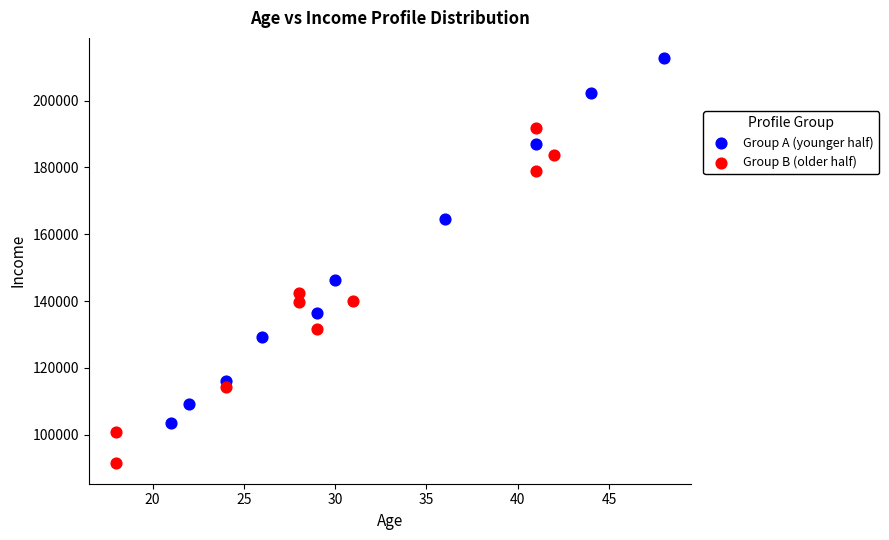

What are all the series names shown in the legend?

Group A (younger half), Group B (older half)